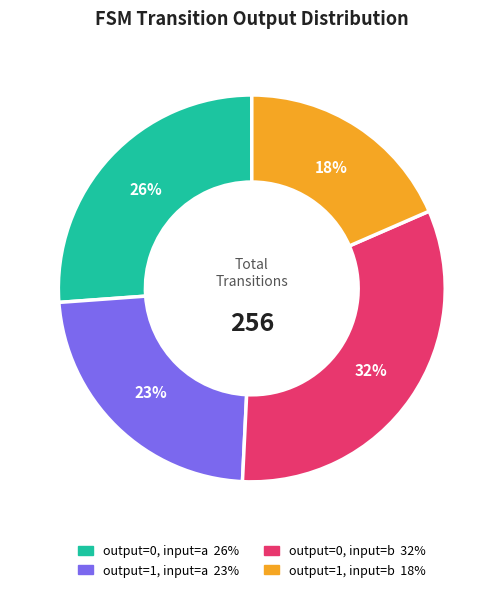

Which slice is the smallest?

output=1, input=b